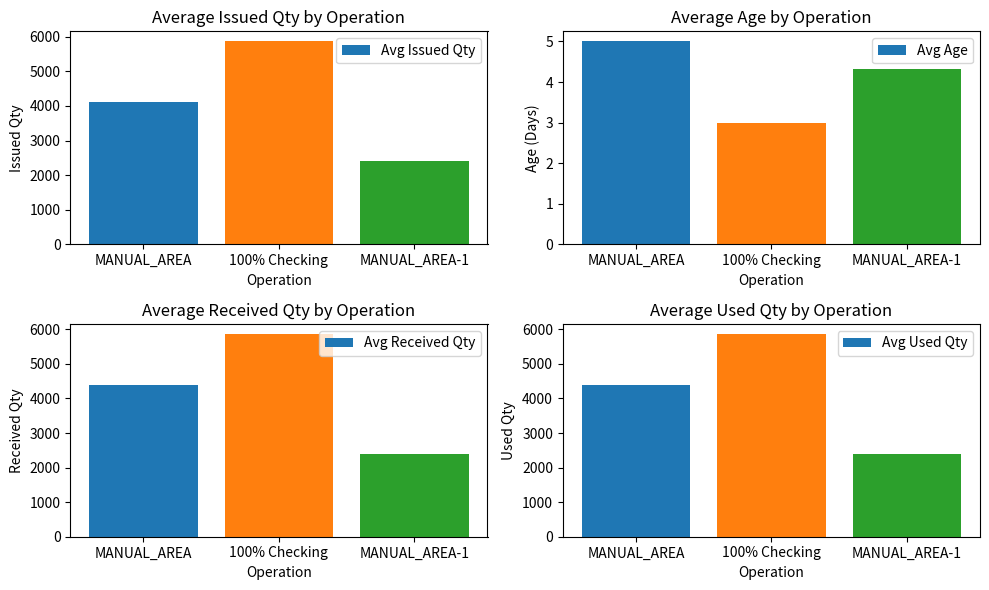

Between 100% Checking and MANUAL_AREA-1, which series saw the biggest shift?

Avg Received Qty